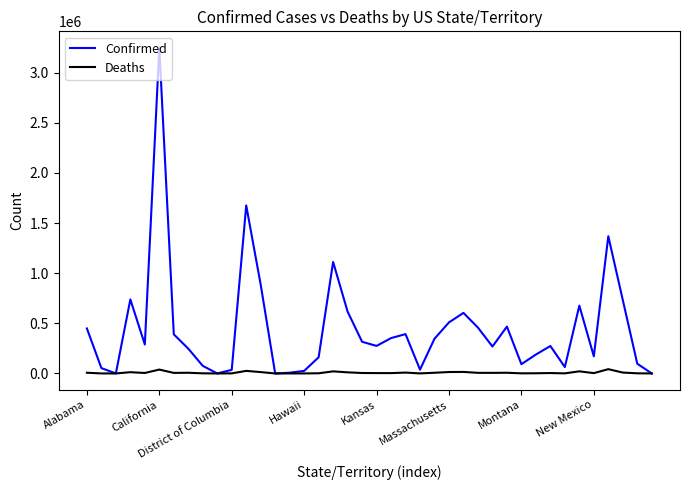

What is the difference between the maximum and minimum values in the Confirmed series?

3250649